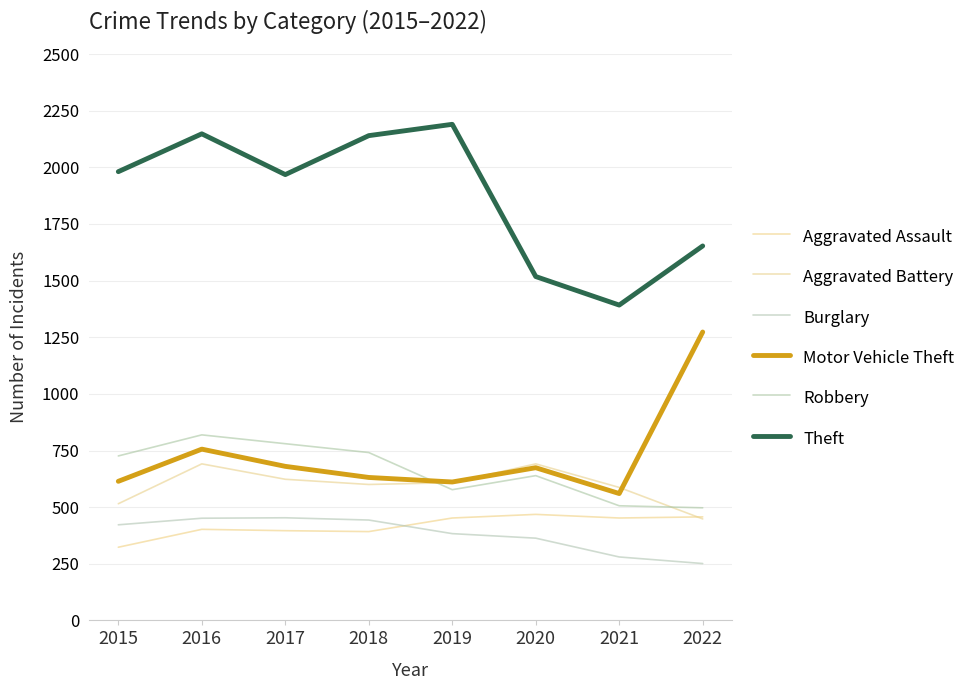

How many lines are shown in the chart?

6